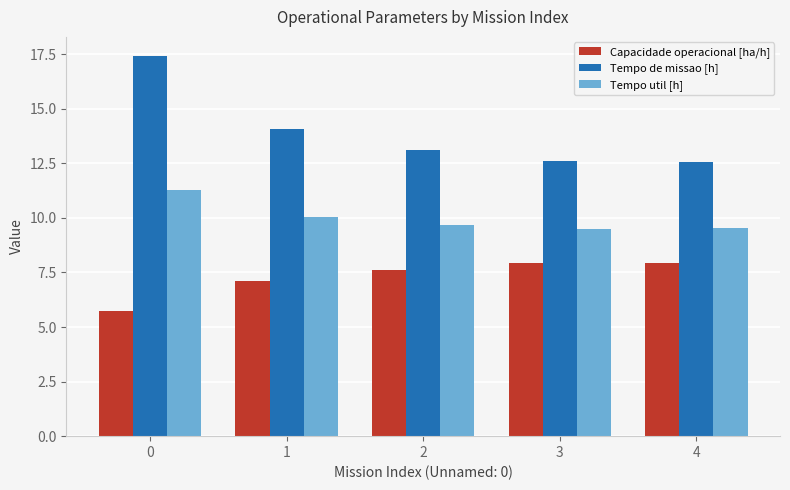

Which series changed the most between 1 and 3?

Tempo de missao [h]